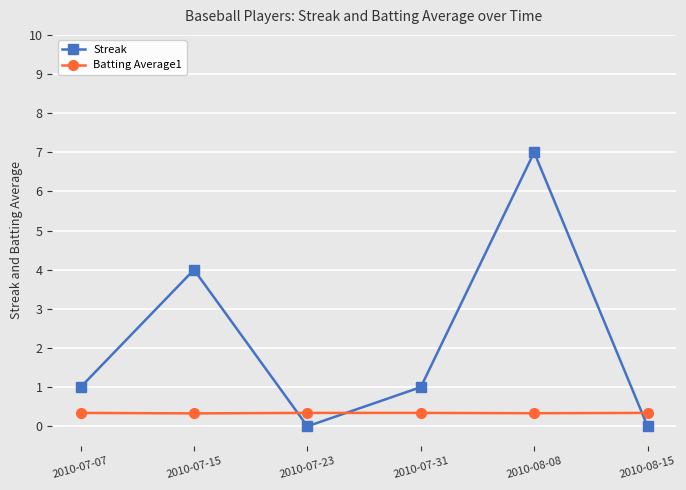

How many categories are shown in the chart?

6